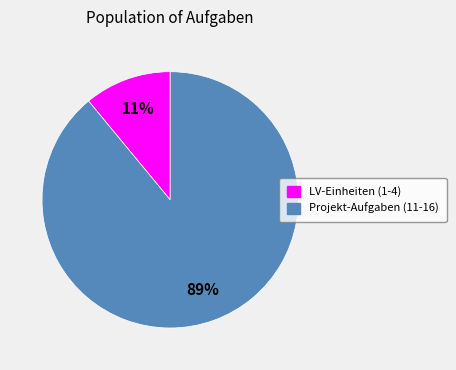

Count the number of slices in the pie.

2